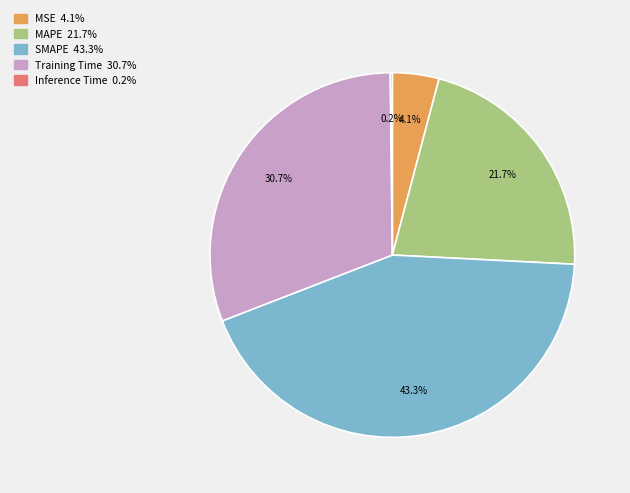

The MAPE slice represents 22% of the pie. True or false?

True